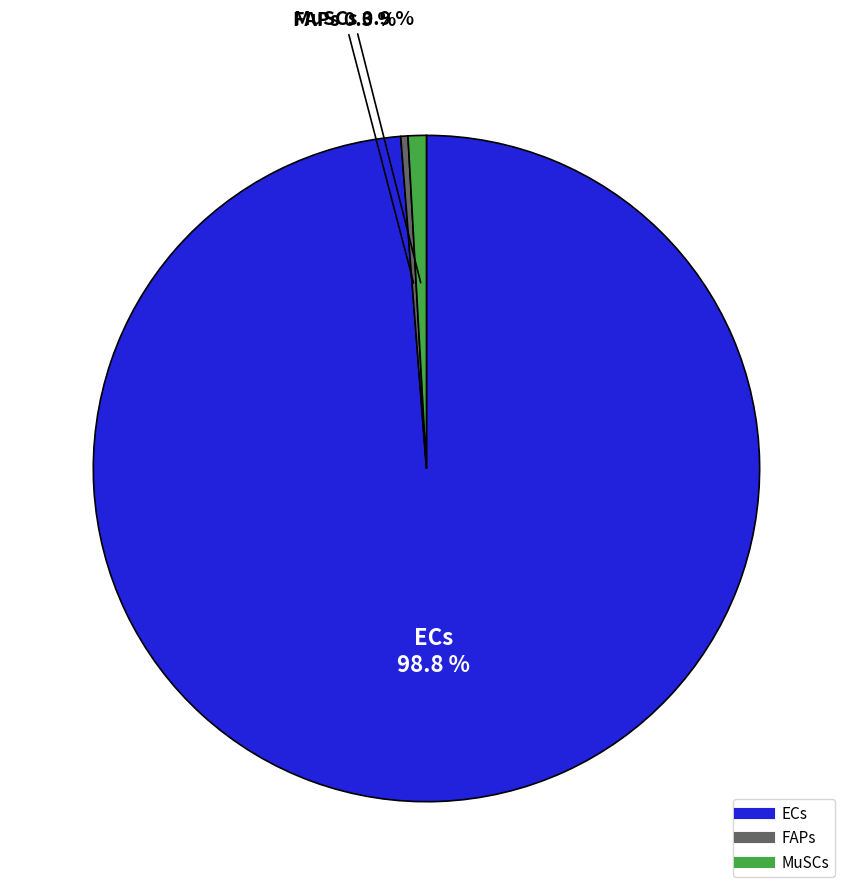

To the nearest percent, what is the average slice percentage?

33%